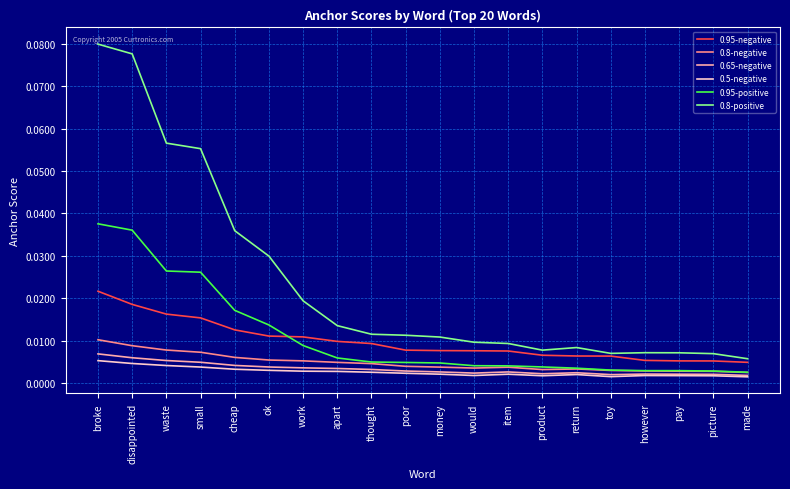

Is this an area chart (filled region under the line)?

No